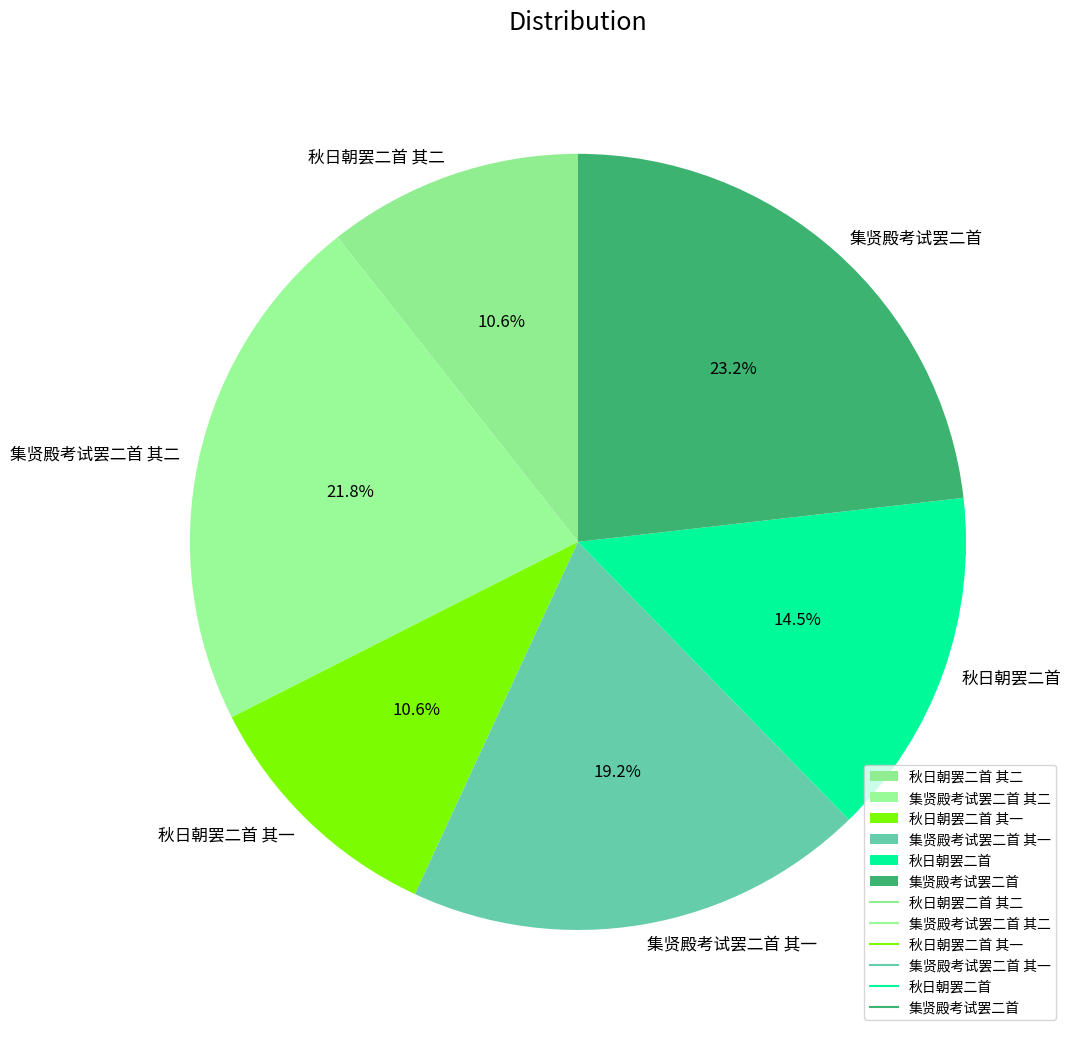

Is it true that 秋日朝罢二首 其二 is 17% of the pie?

False